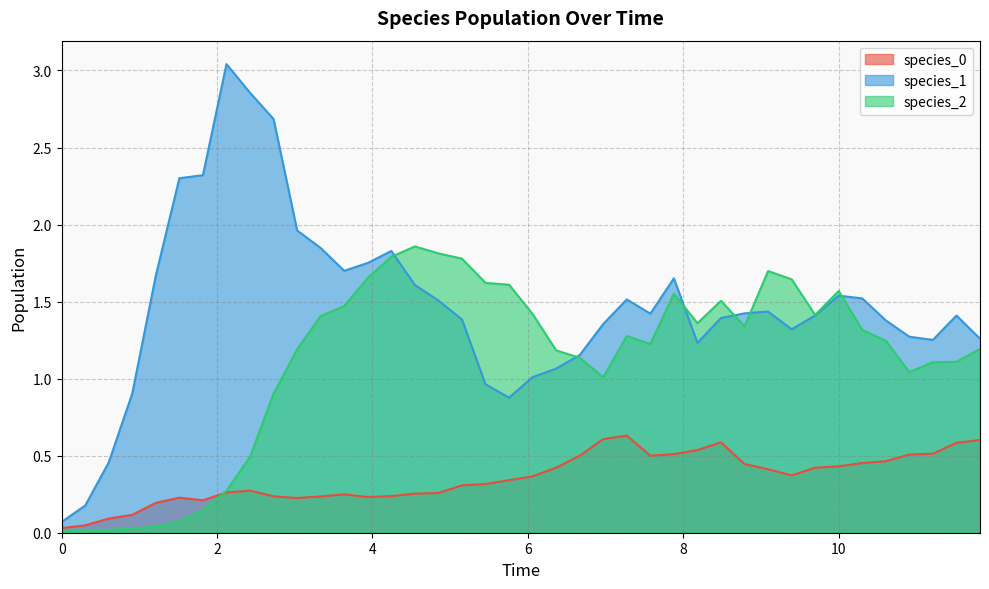

Reading left to right, list all the values displayed in this chart.

species_0: 0.0	0.0	0.1	0.1	0.2	0.2	0.2	0.3	0.3	0.2	0.2	0.2	0.2	0.2	0.2	0.3	0.3	0.3	0.3	0.3	0.4	0.4	0.5	0.6	0.6	0.5	0.5	0.5	0.6	0.4	0.4	0.4	0.4	0.4	0.5	0.5	0.5	0.5	0.6	0.6
species_1: 0.1	0.2	0.5	0.9	1.7	2.3	2.3	3.0	2.9	2.7	2.0	1.8	1.7	1.8	1.8	1.6	1.5	1.4	1.0	0.9	1.0	1.1	1.2	1.4	1.5	1.4	1.7	1.2	1.4	1.4	1.4	1.3	1.4	1.5	1.5	1.4	1.3	1.3	1.4	1.3
species_2: 0.0	0.0	0.0	0.0	0.0	0.1	0.1	0.3	0.5	0.9	1.2	1.4	1.5	1.7	1.8	1.9	1.8	1.8	1.6	1.6	1.4	1.2	1.1	1.0	1.3	1.2	1.6	1.4	1.5	1.3	1.7	1.6	1.4	1.6	1.3	1.2	1.0	1.1	1.1	1.2